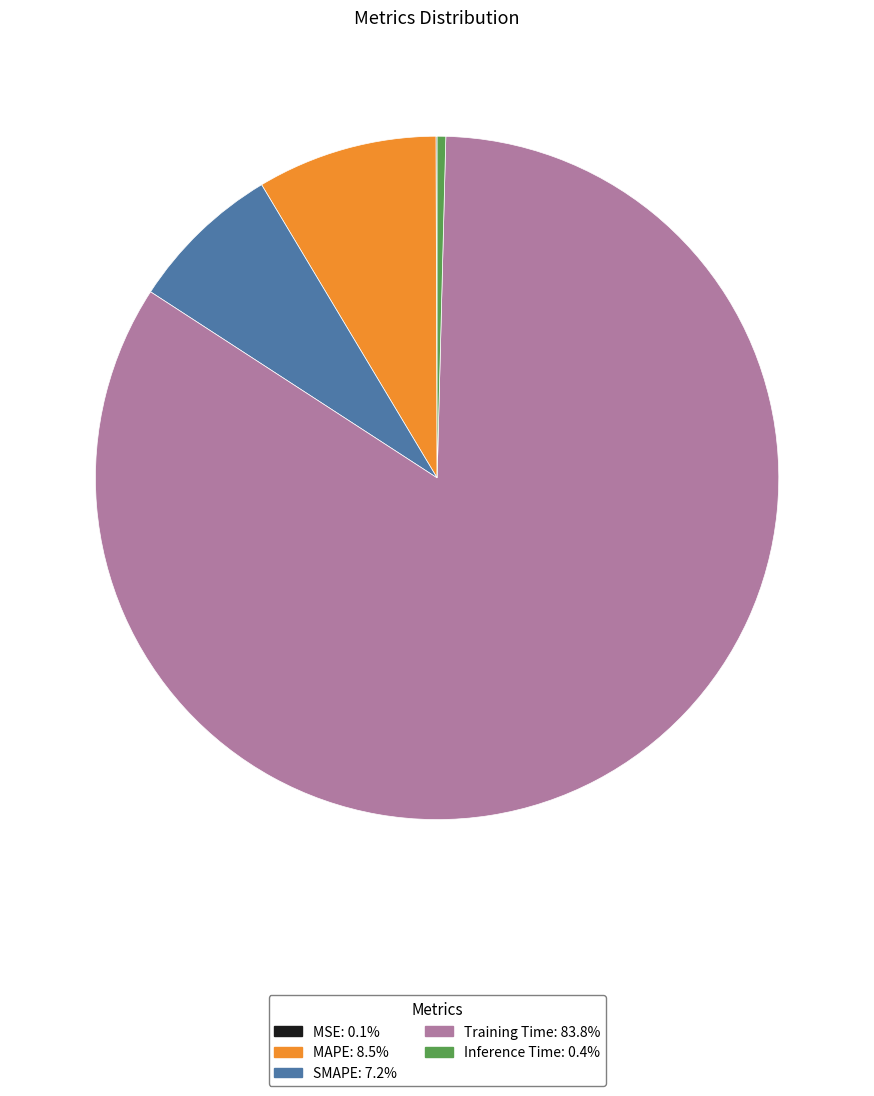

Does any single category account for the majority?

Yes